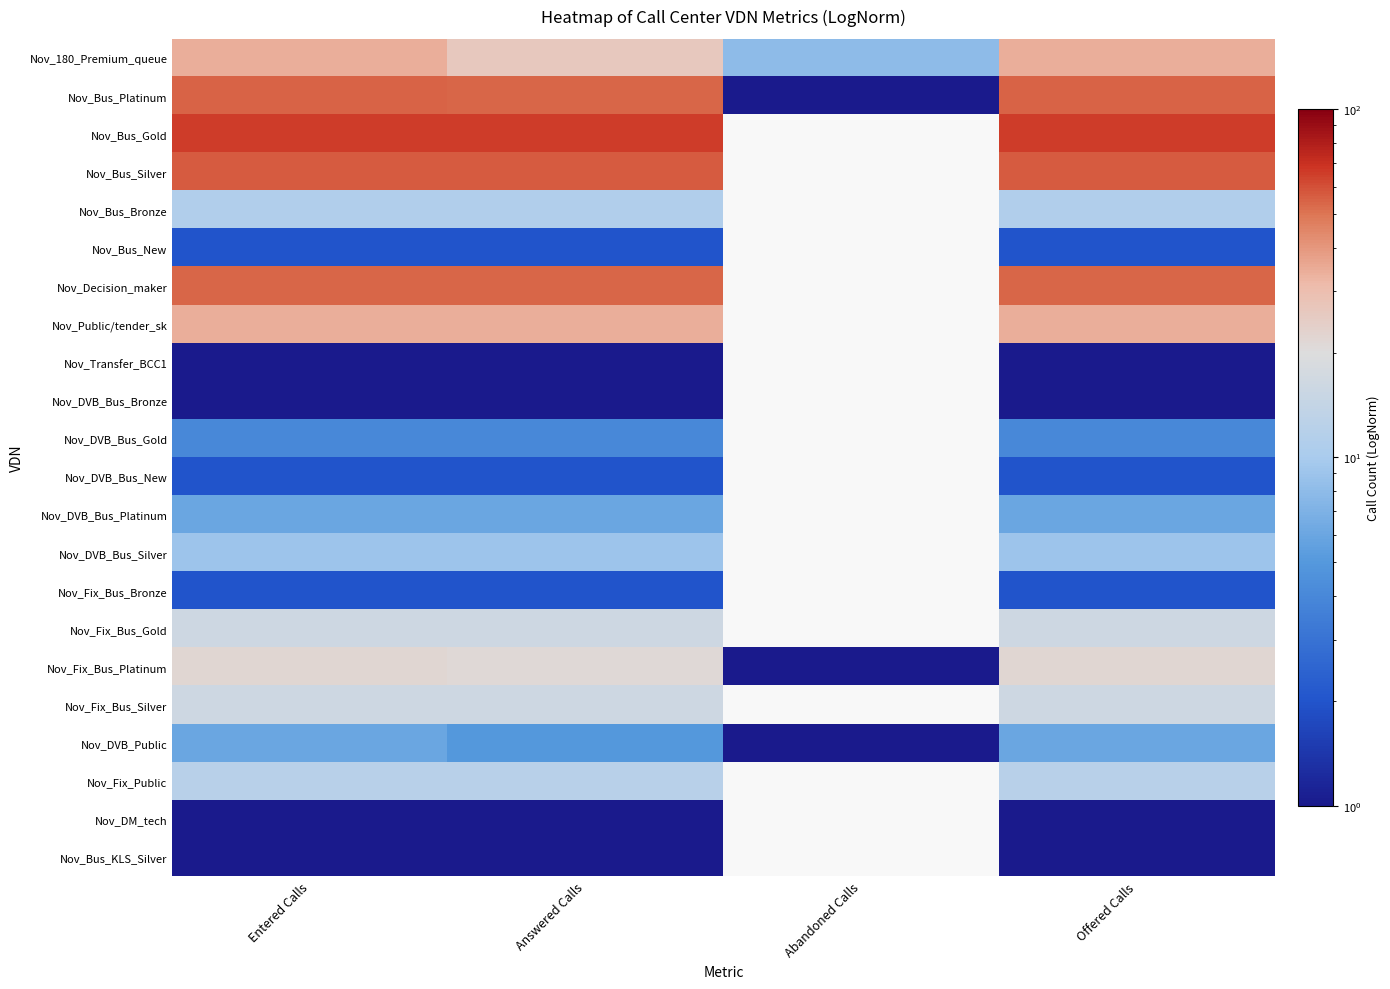

The value of Nov_Fix_Bus_Platinum at Answered Calls is 21.0. True or false?

True